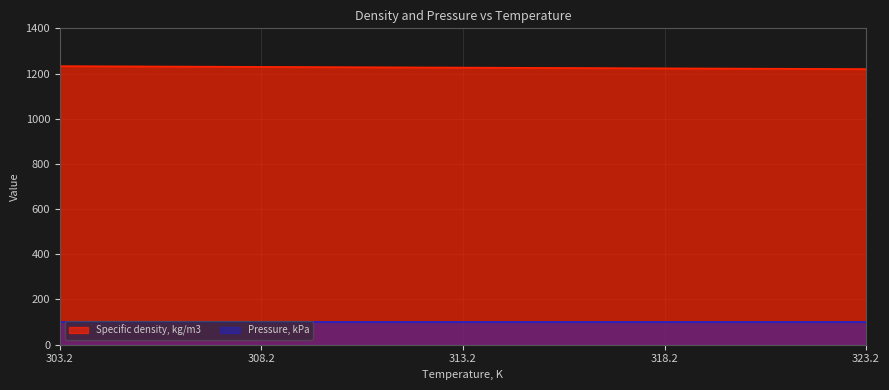

Approximately how many times larger is the value at 318.2 compared to 308.2?

1.0